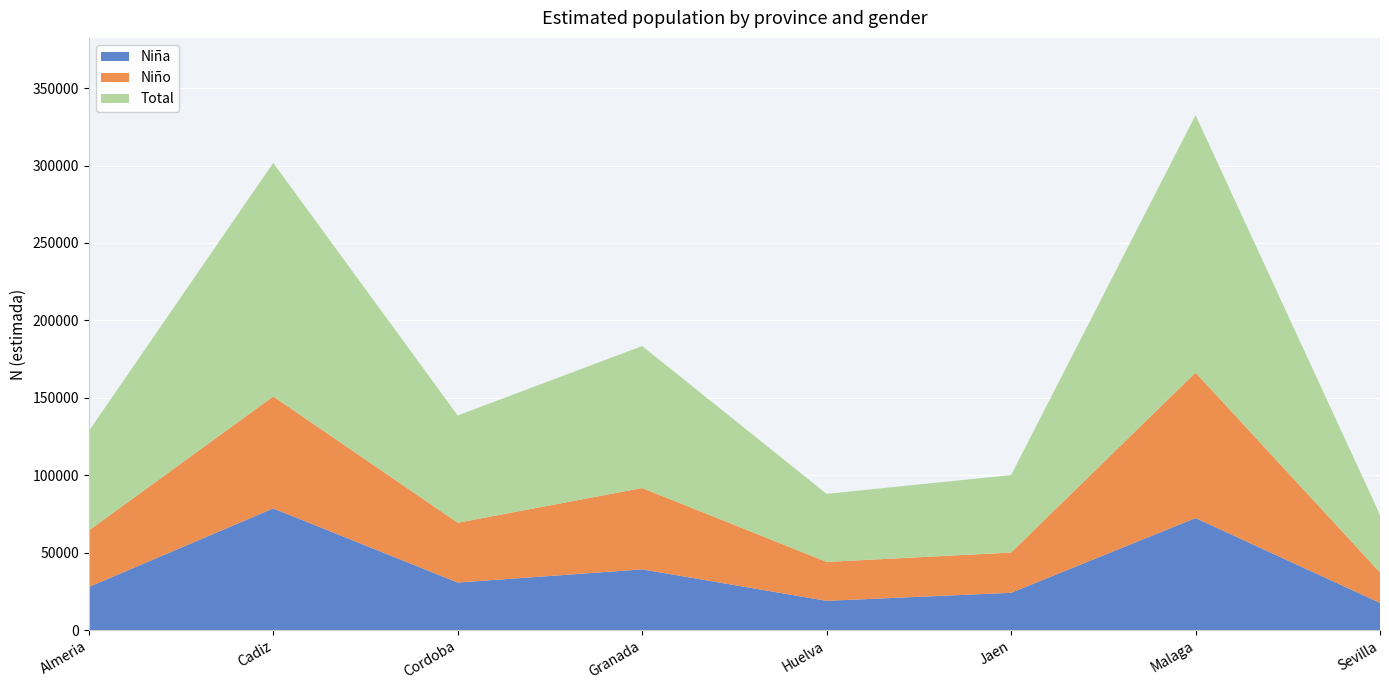

Reading left to right, what are all the values shown in this chart?

Niña: 27805	78552	30663	39177	18859	24042	72318	17507
Niño: 36428	72318	38623	52535	25119	25998	93963	19701
Total: 64232	150870	69285	91711	43978	50041	166281	37208